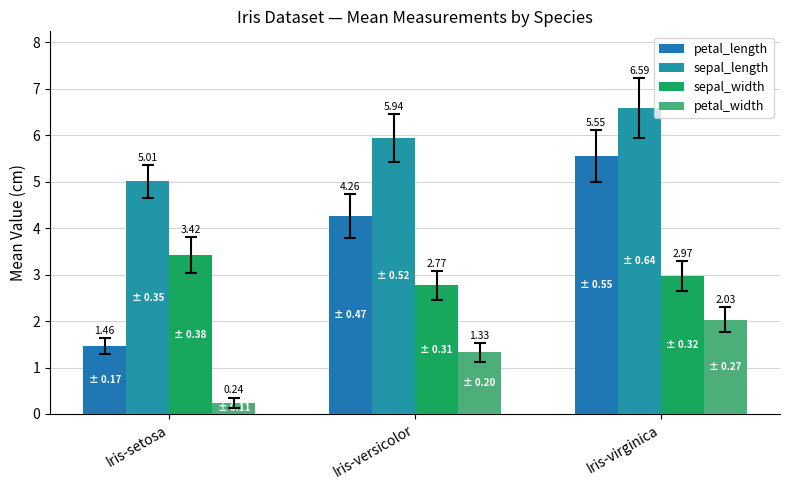

Is it true that petal_length equals 4.3 at Iris-versicolor?

True